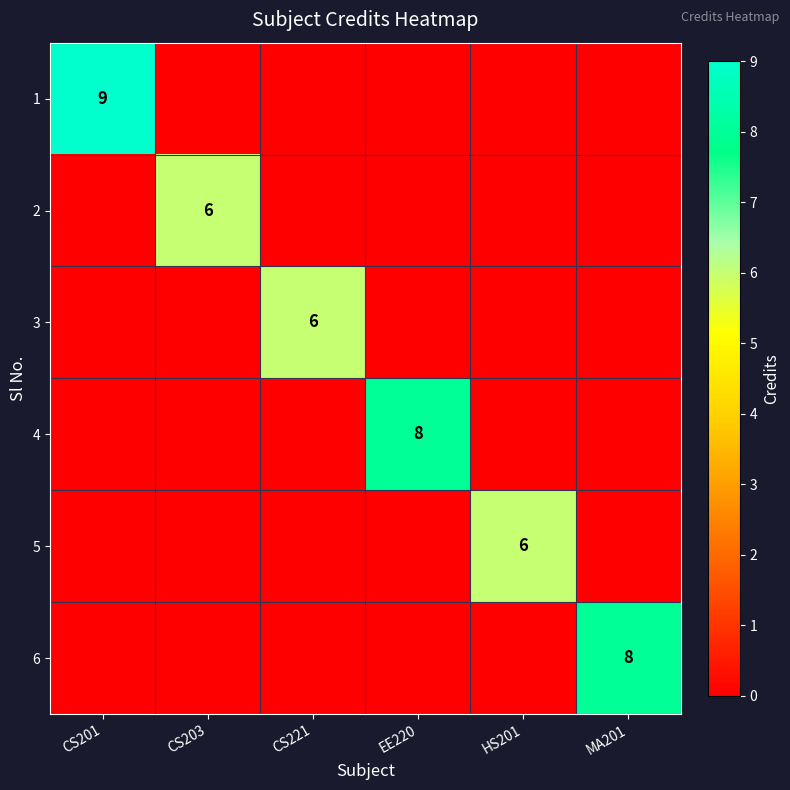

At which category is the sum across all series the highest?

CS201